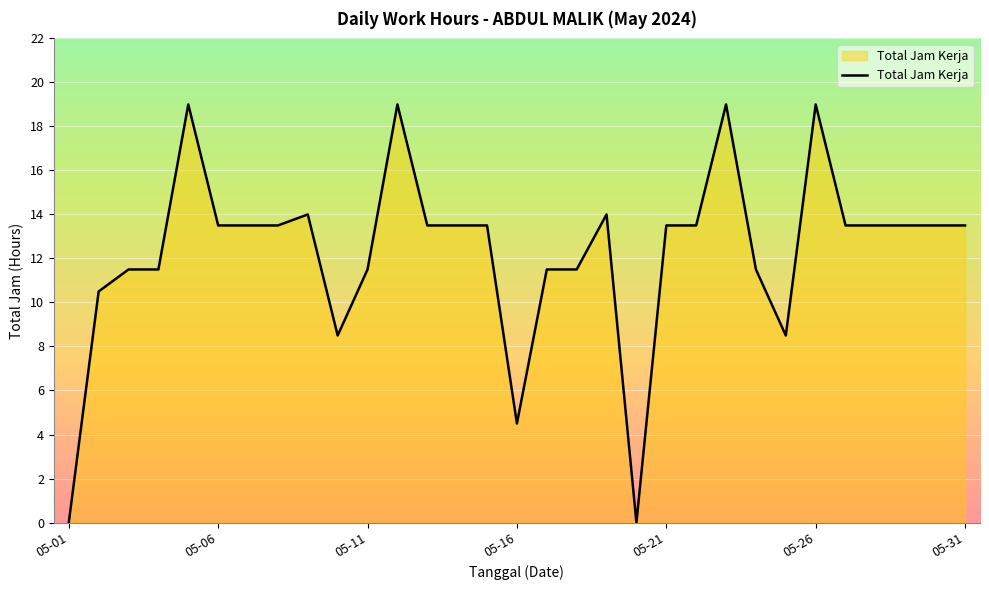

What is the difference between the maximum and minimum values?

19.0